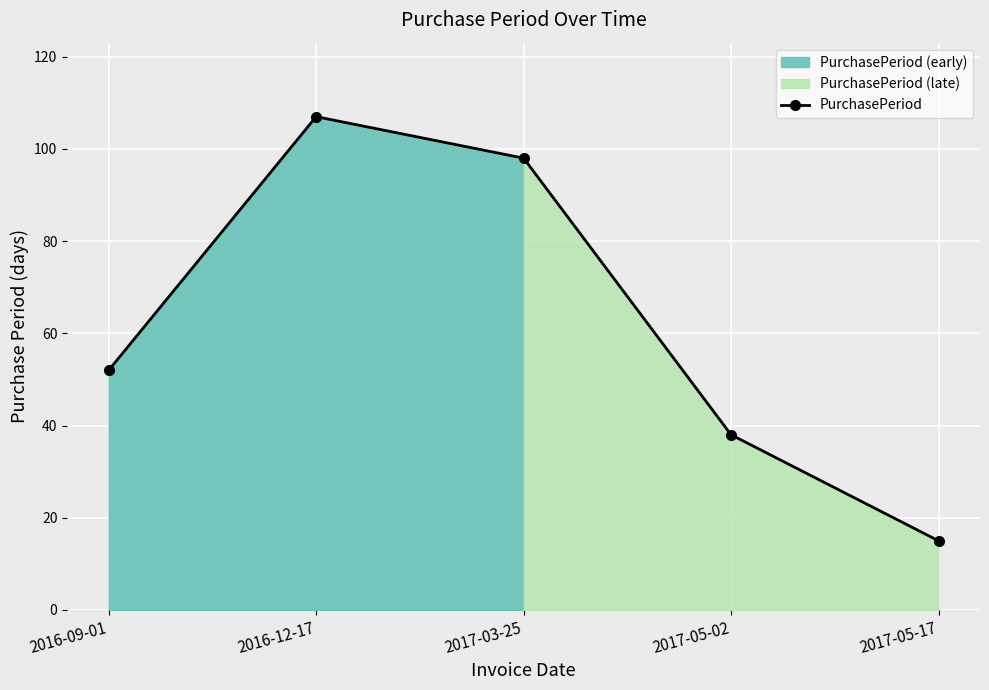

List the labels in order of value, smallest first.

2017-05-17, 2017-05-02, 2016-09-01, 2017-03-25, 2016-12-17